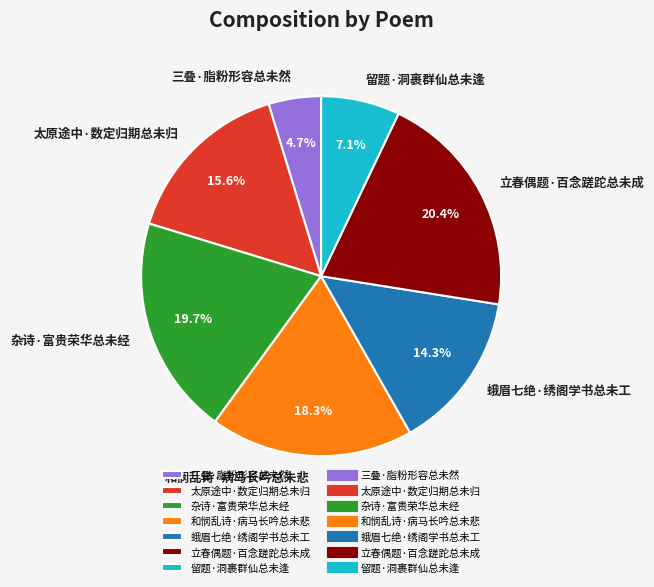

What percentage is the 和悯乱诗·病马长吟总未悲 slice, to the nearest percent?

18%